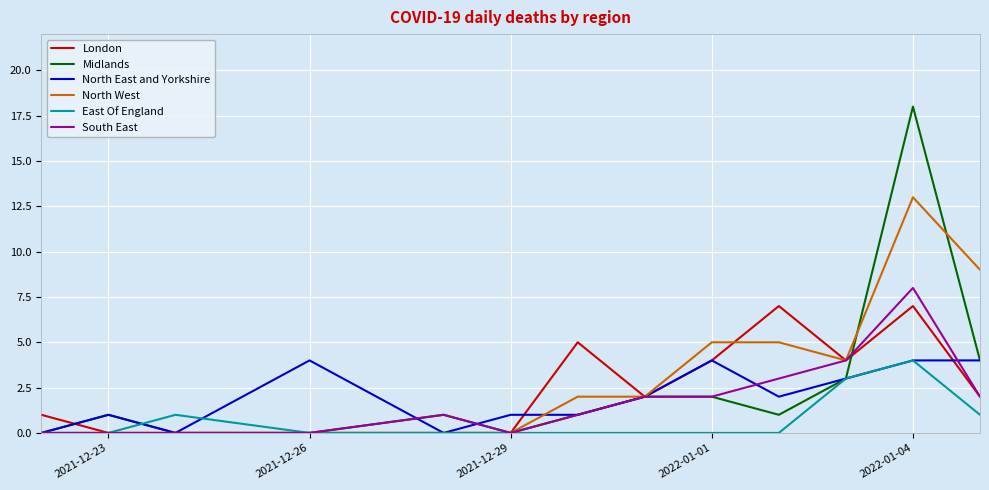

Which series has the widest spread of values?

Midlands